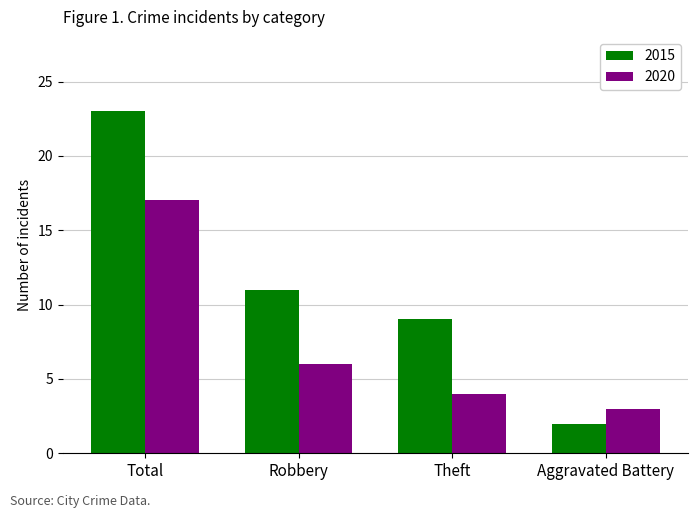

Which series changed the most between Total and Aggravated Battery?

2015